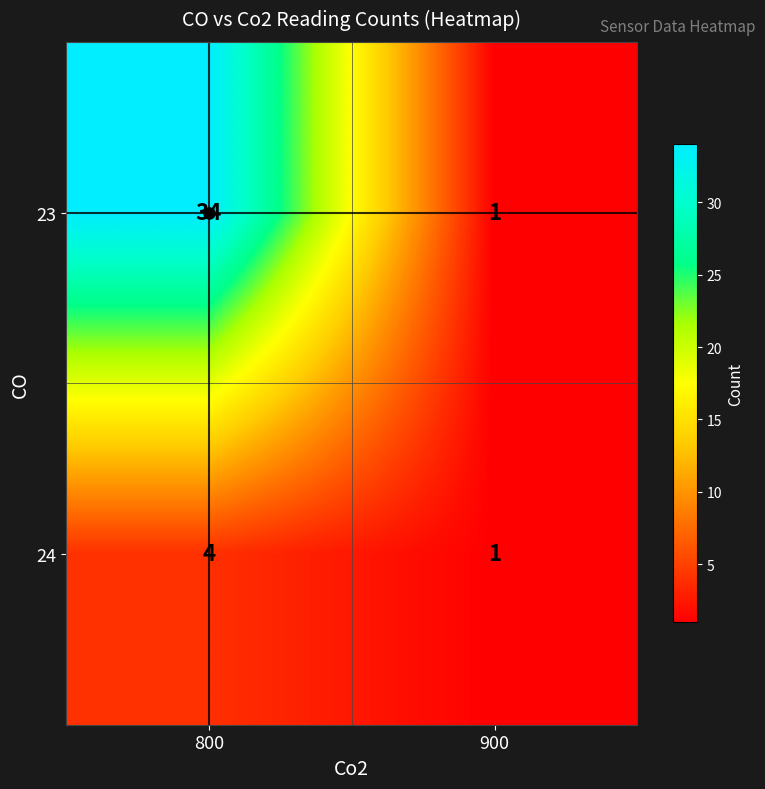

Which category has the highest value across all series?

800